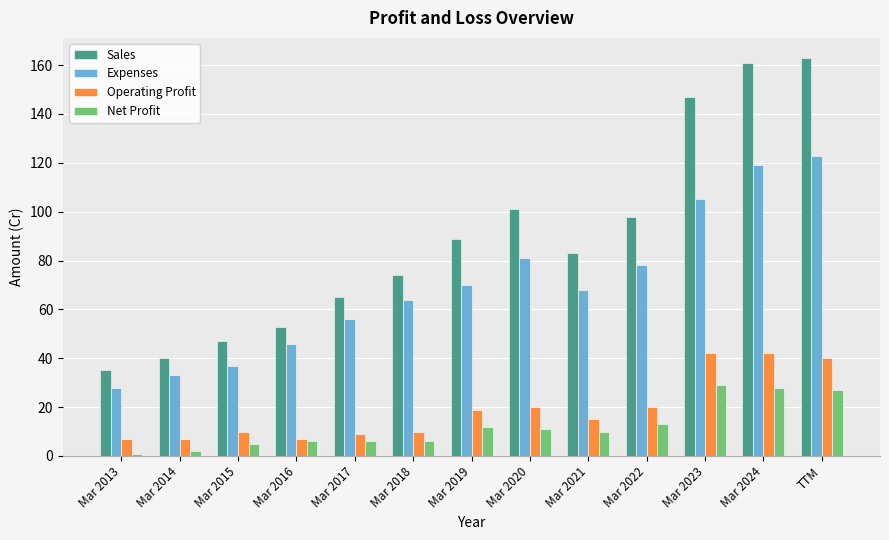

What position from the left is Mar 2014?

2